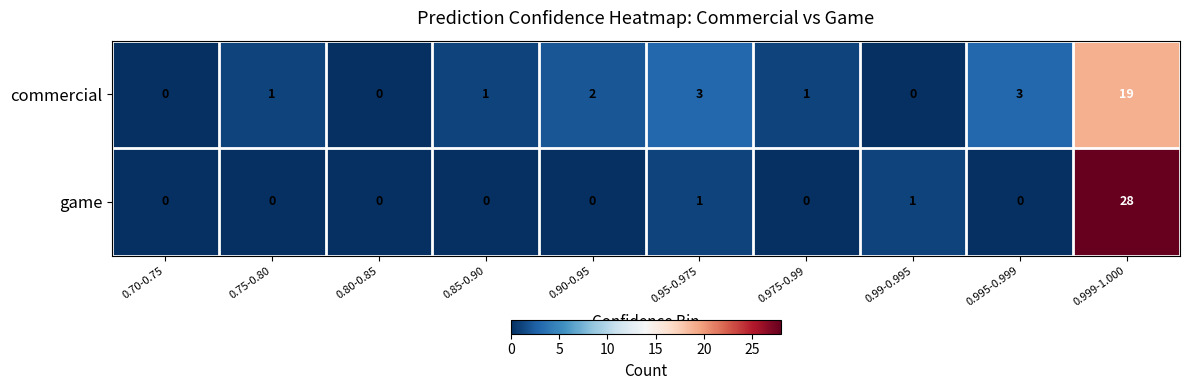

At 0.999-1.000, list the series in order from smallest to largest.

commercial, game